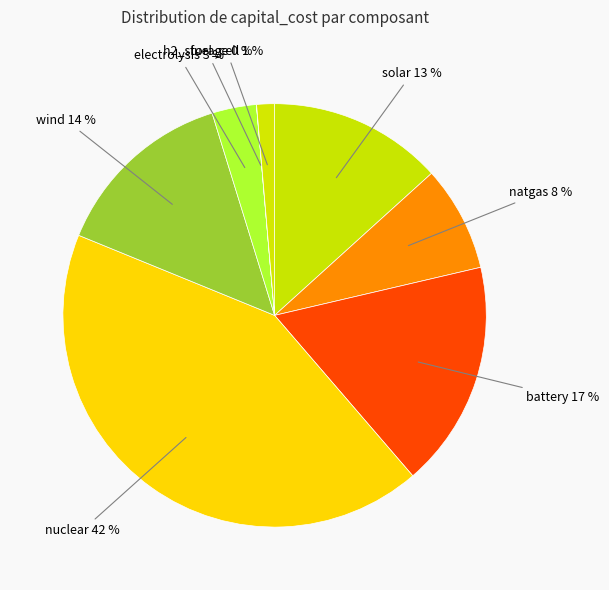

To the nearest percent, what is the average slice percentage?

12%